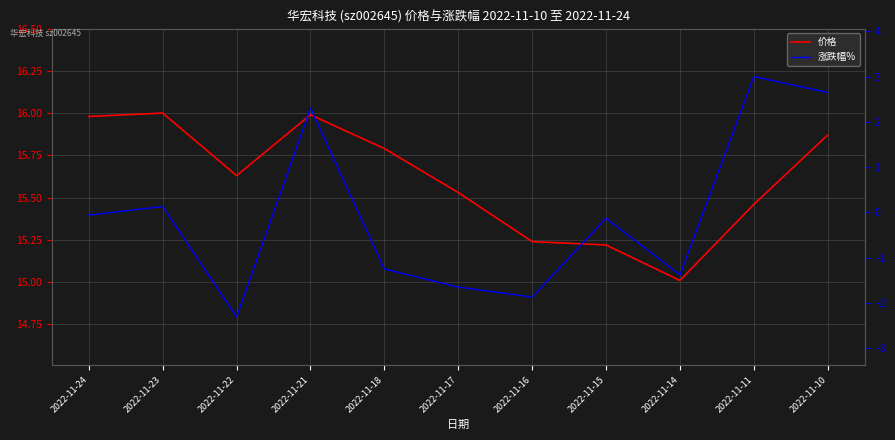

What is the value of the 涨跌幅% point at the 1st from the left?

-0.1